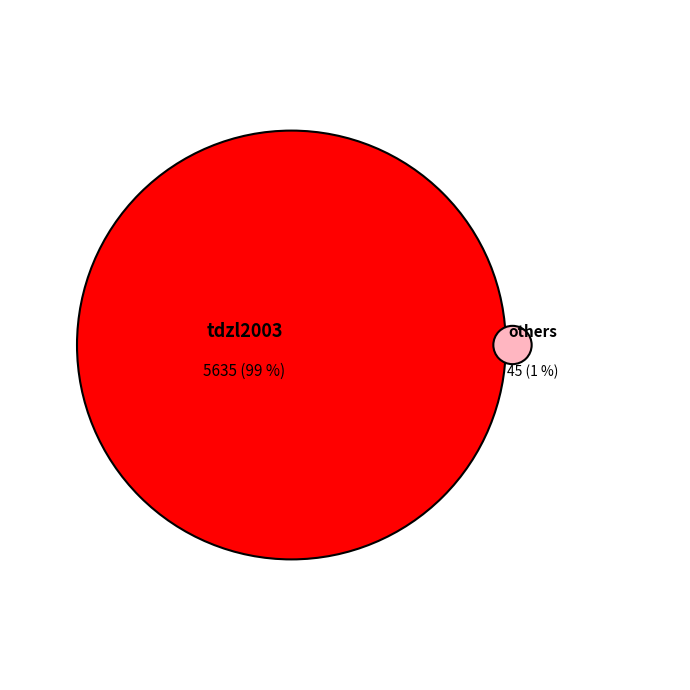

Which slice is the largest?

tdzl2003